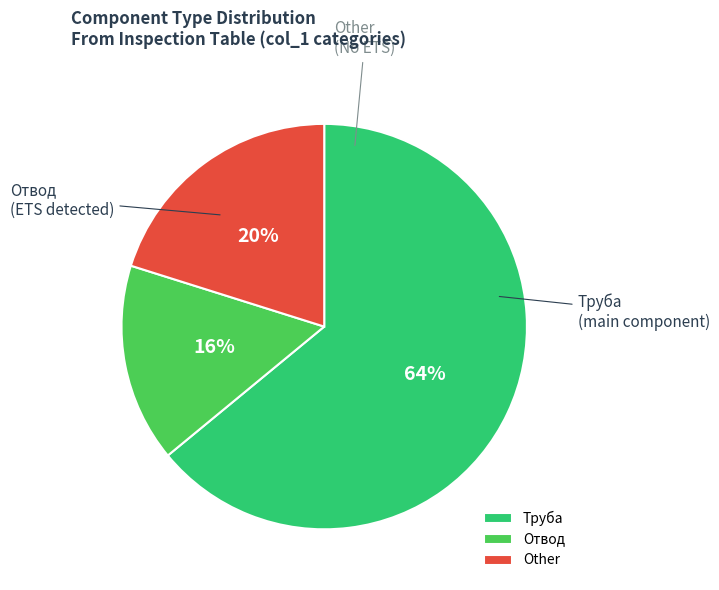

Which category accounts for the majority?

Труба